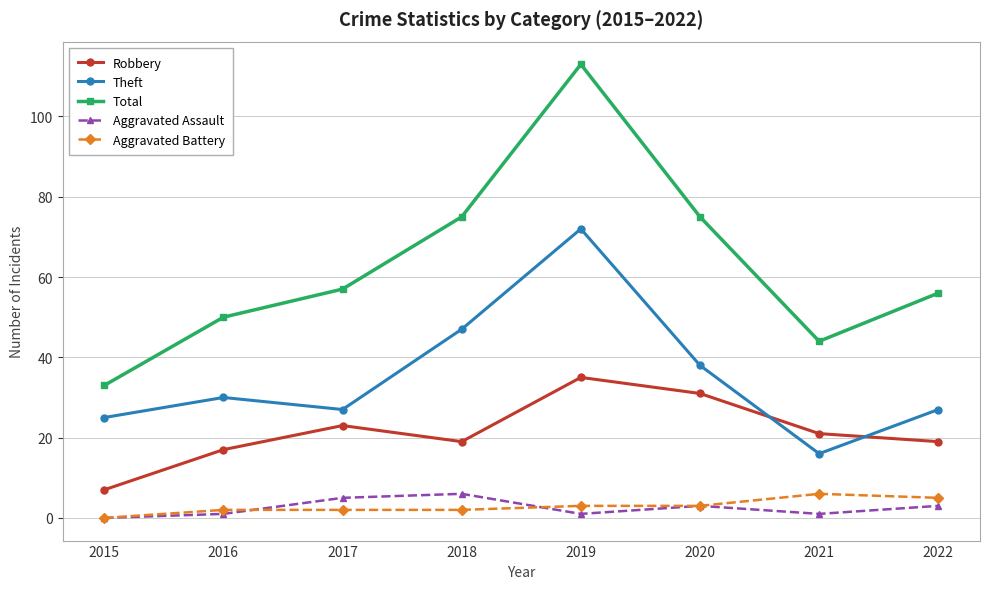

Rank the series at 2021 from lowest to highest value.

Aggravated Assault, Aggravated Battery, Theft, Robbery, Total